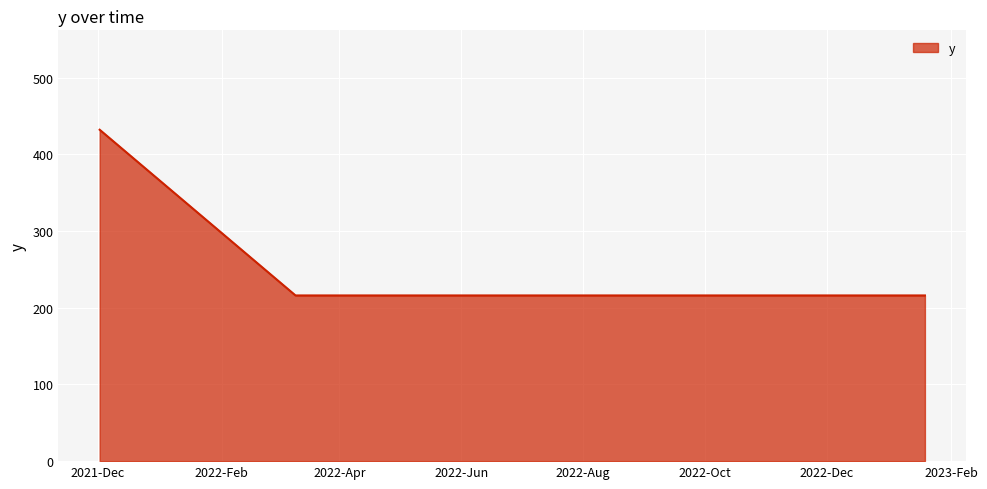

What is the difference between the maximum and second lowest values?

216